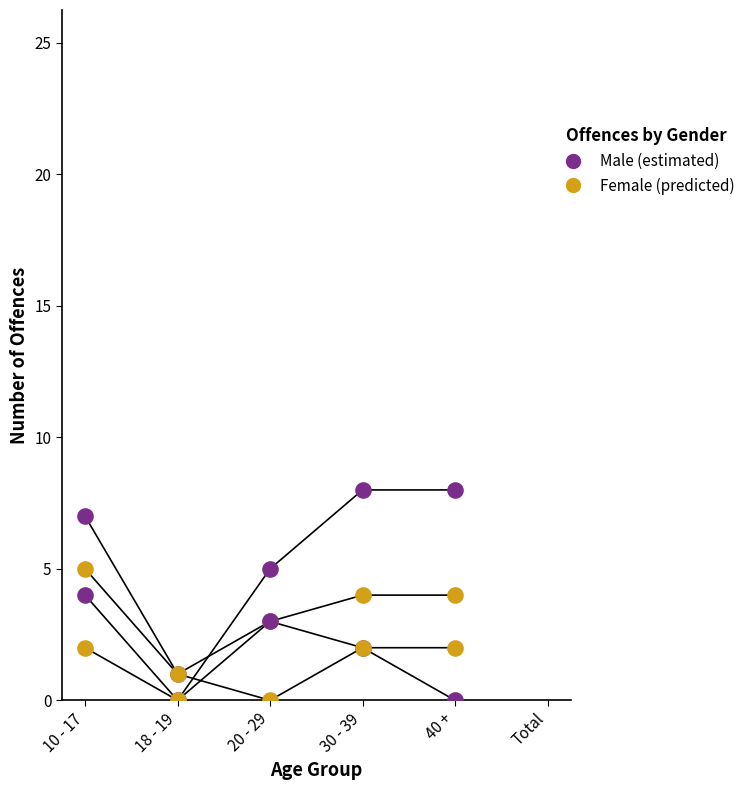

Which series reaches the minimum Y coordinate?

Male DV assault